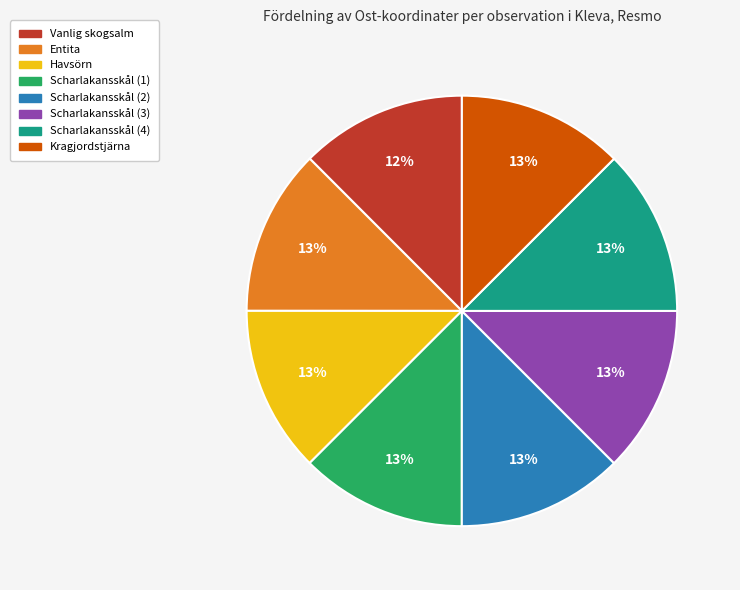

Count the number of slices in the pie.

8